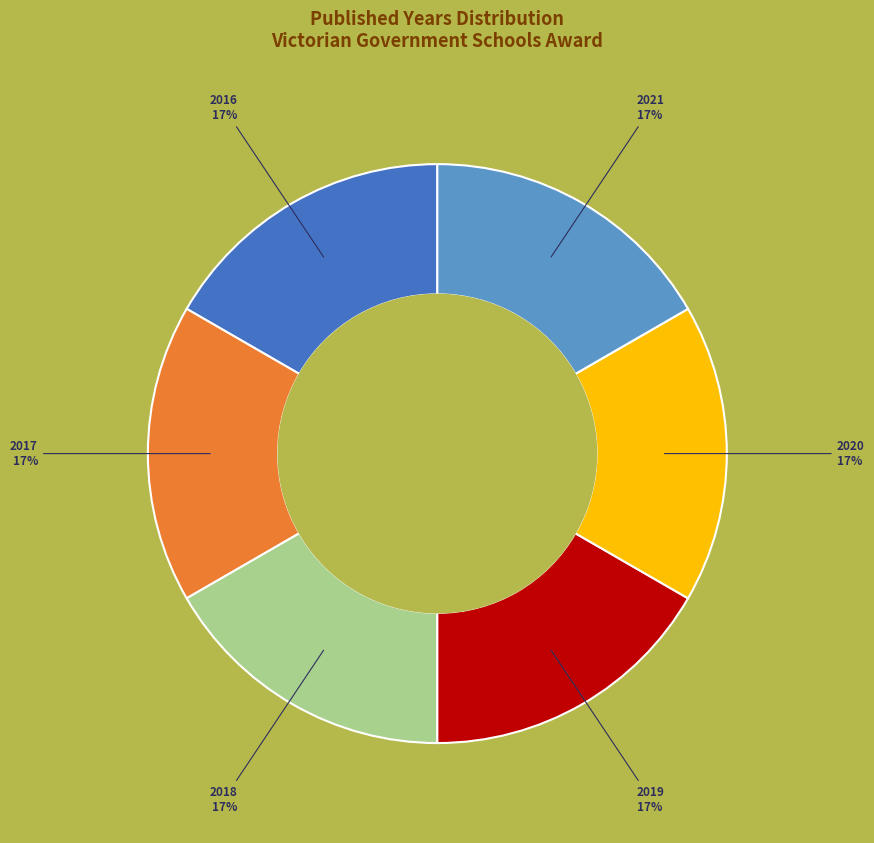

Does any single category account for the majority?

No